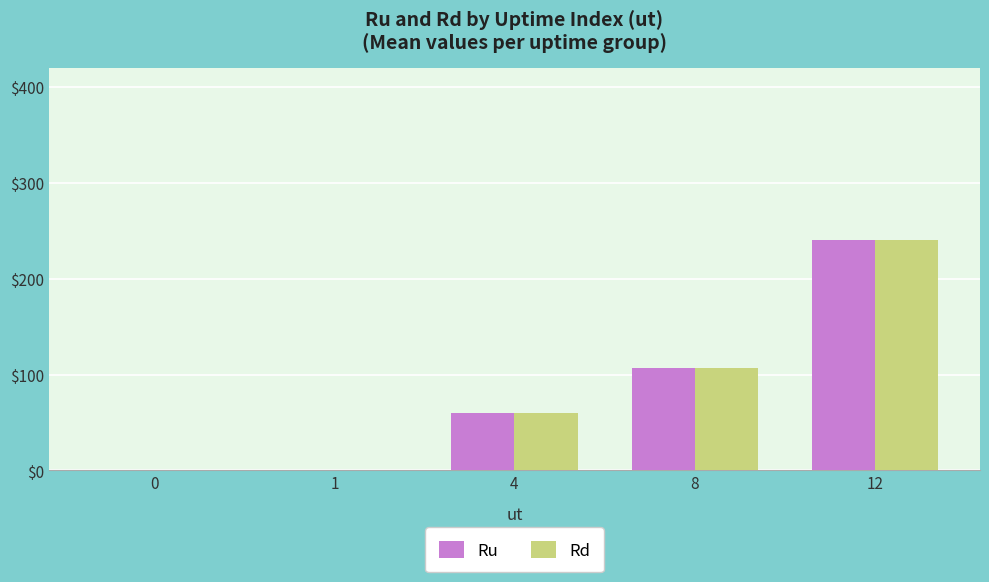

What is the sum of the Ru values at 4 and 1?

60.0